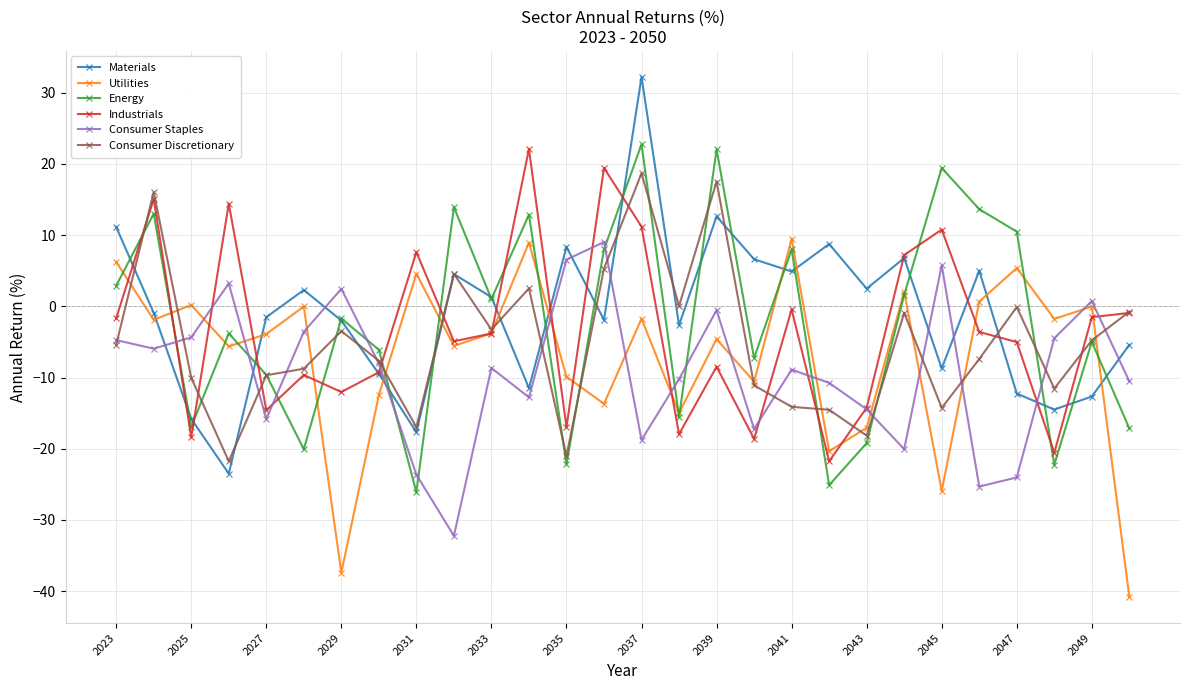

In Energy, how many points are higher than both neighbors (excluding endpoints)?

10